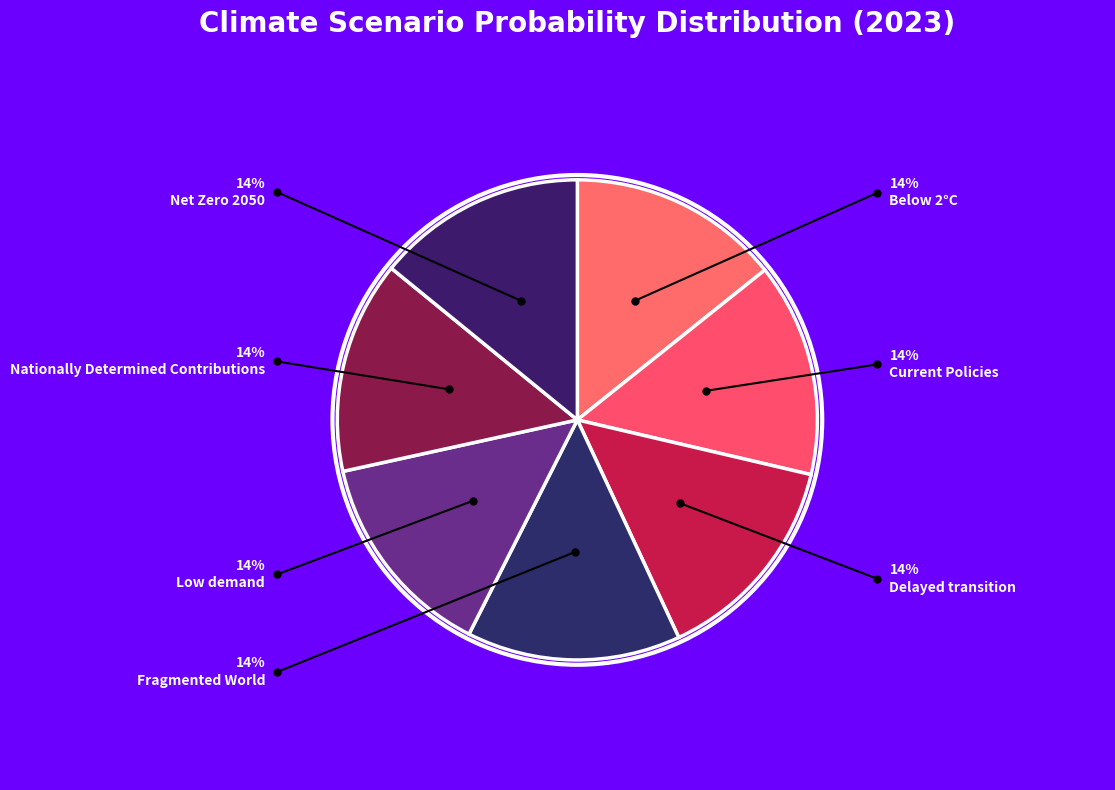

How many slices are in this pie chart?

7